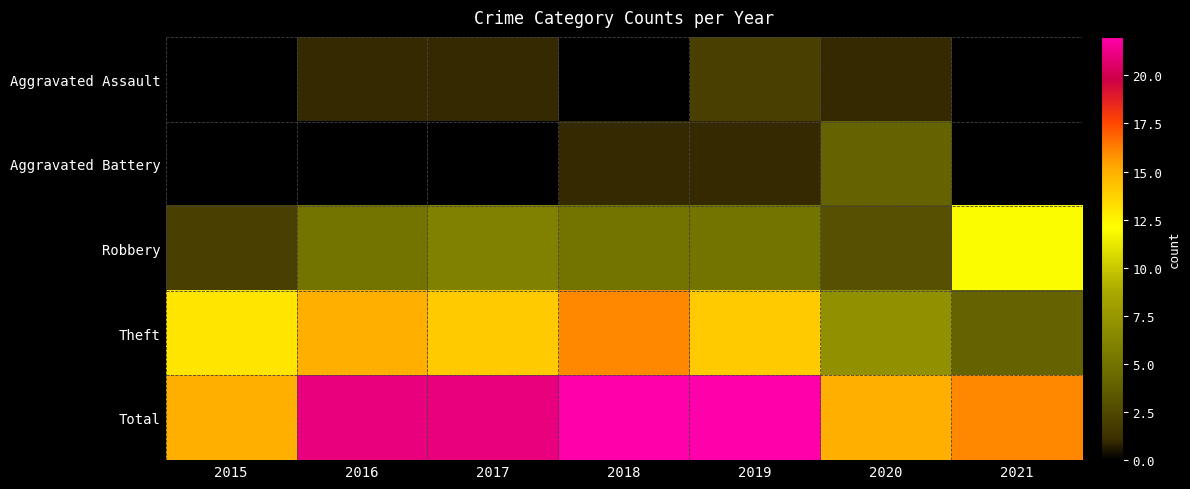

What is the difference between the highest and lowest values at 2020?

14